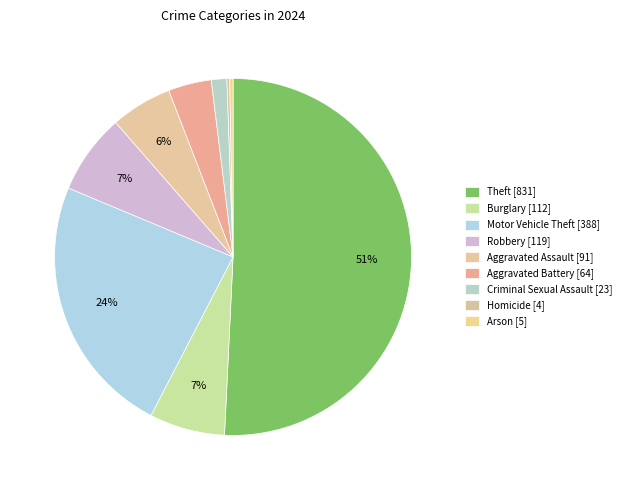

To the nearest percent, what is the difference between the Motor Vehicle Theft and Aggravated Battery slice percentages?

20%